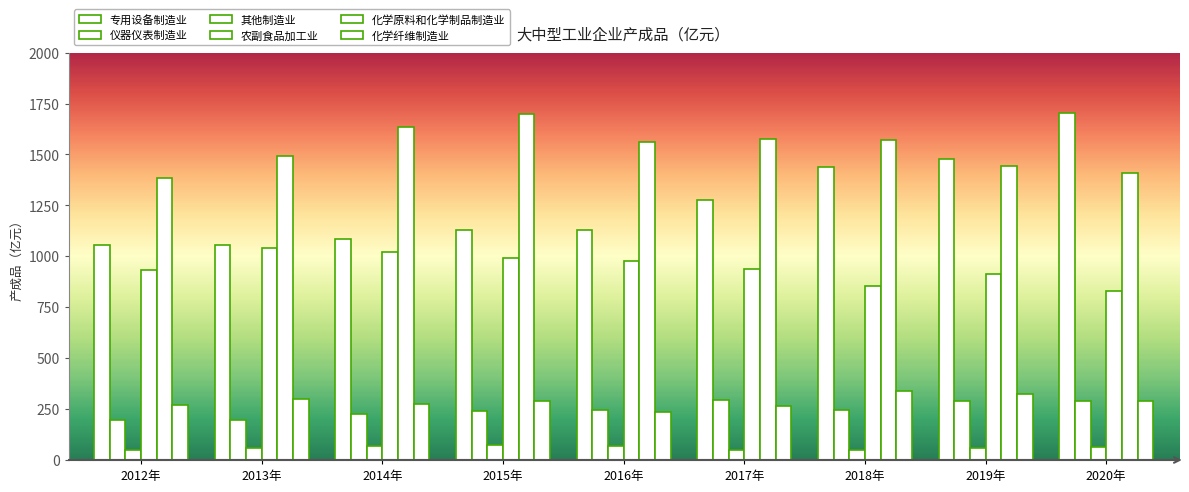

Rank the series by their maximum value, from highest to lowest.

专用设备制造业, 化学原料和化学制品制造业, 农副食品加工业, 化学纤维制造业, 仪器仪表制造业, 其他制造业